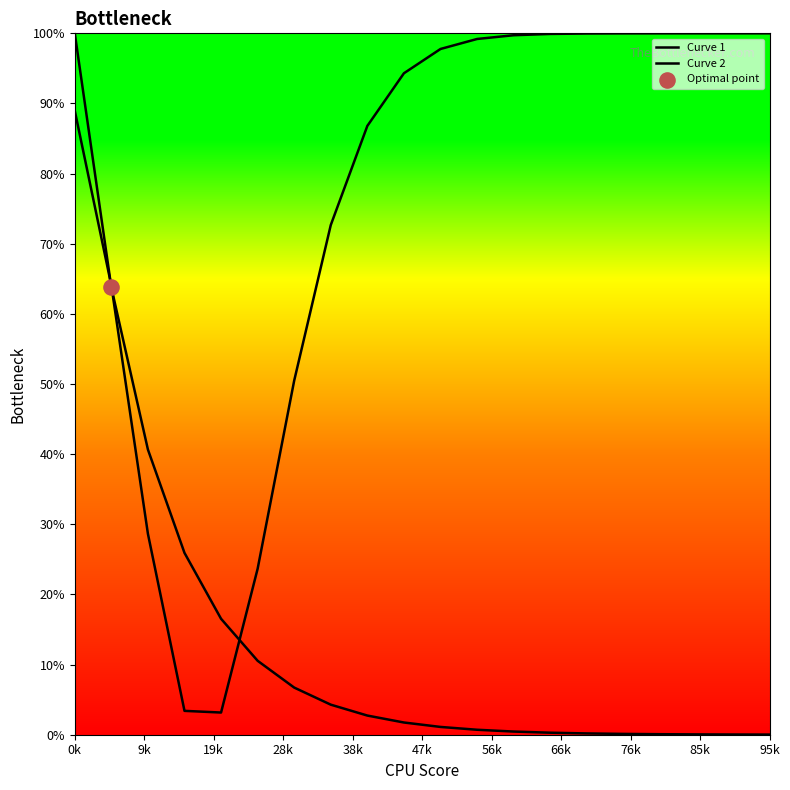

Which series has the largest Y range (max minus min)?

Curve 1